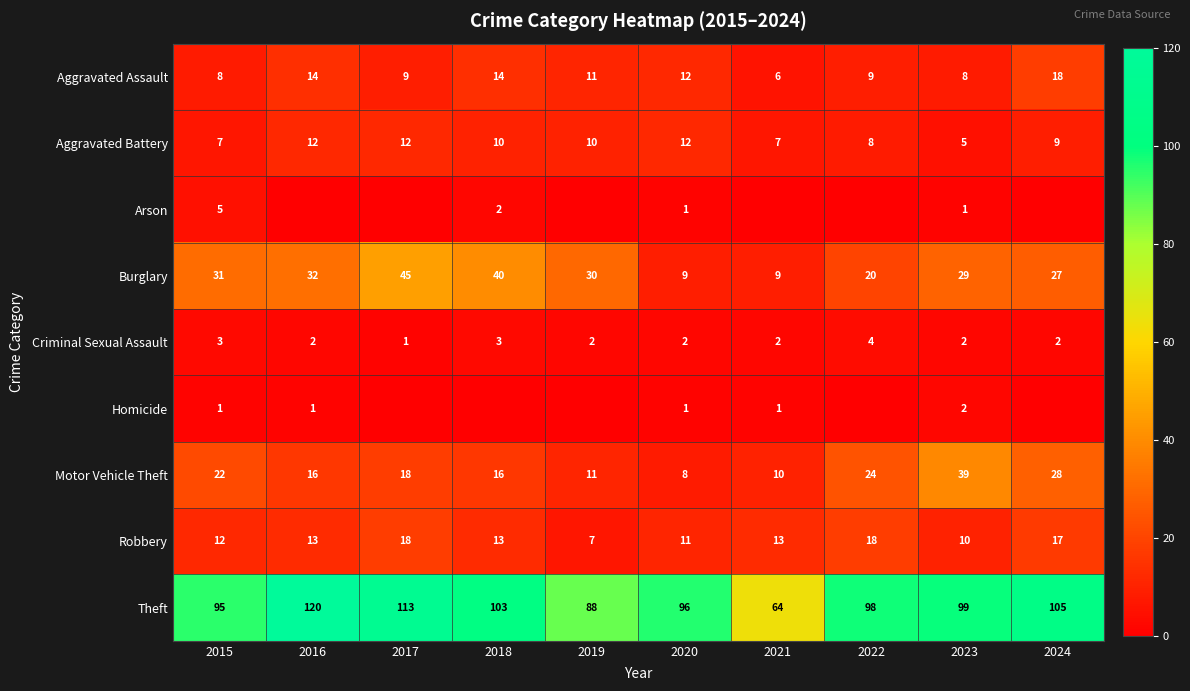

What is the maximum value for Motor Vehicle Theft?

39